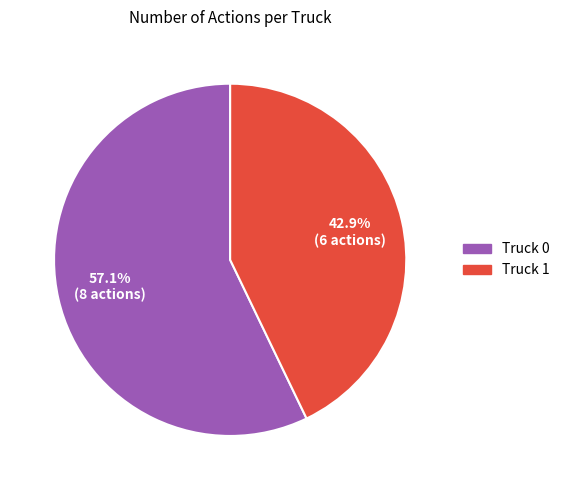

To the nearest percent, what is the difference between the largest and smallest slice percentages?

14%